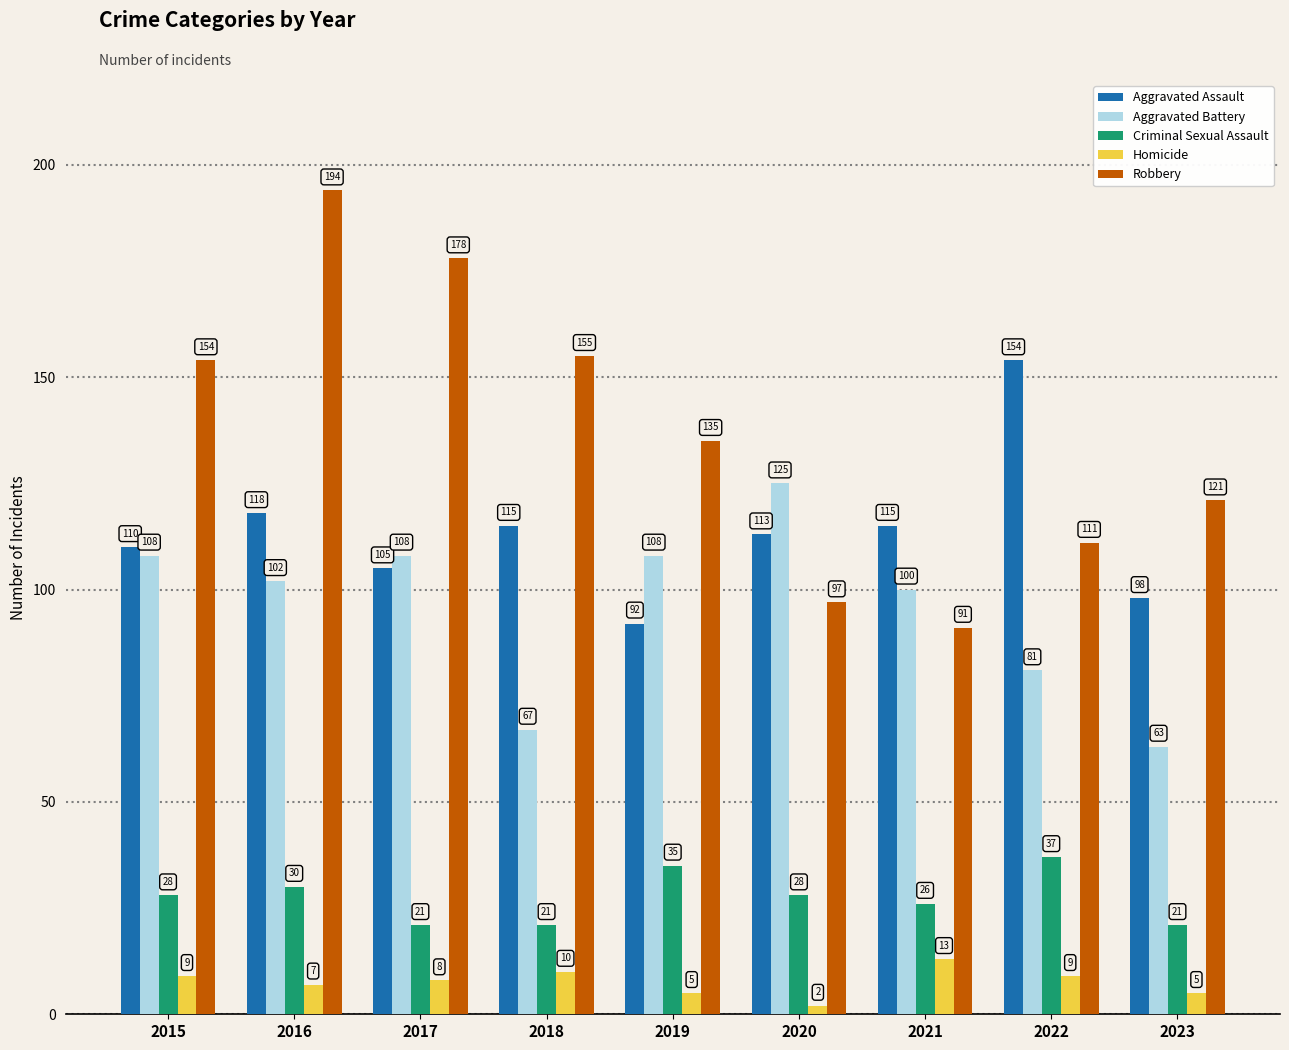

At which category is the sum across all series the highest?

2016